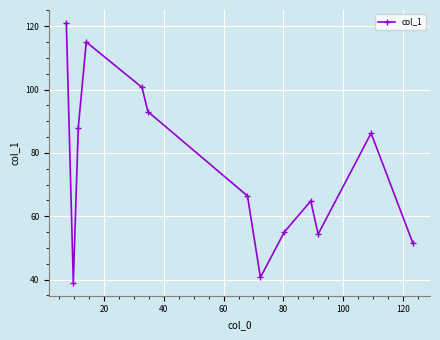

Count the number of data series in this chart.

1